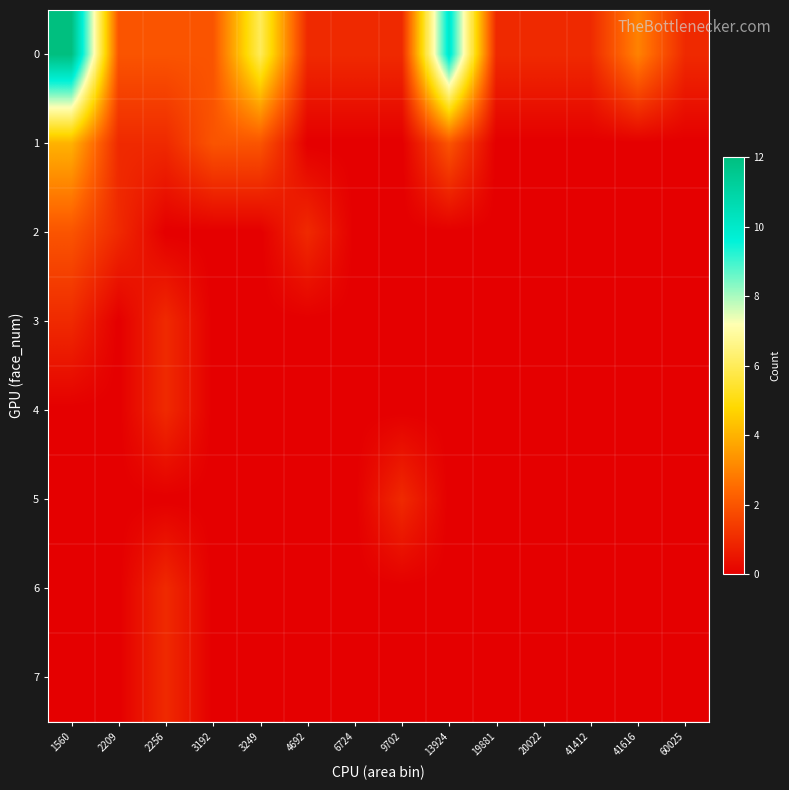

Count the number of categories in the chart.

14